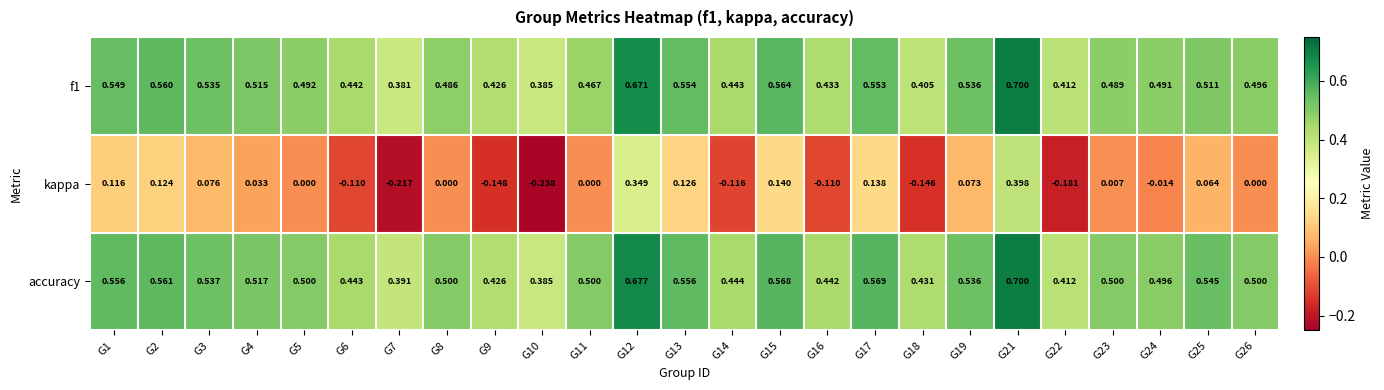

Which series has the widest spread of values?

kappa